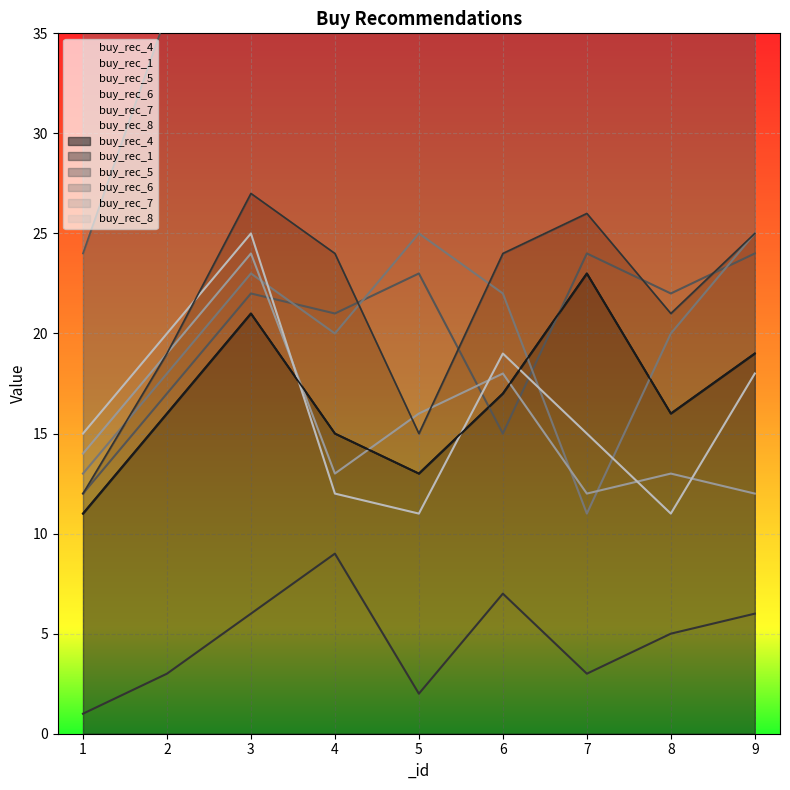

At how many categories does at least one series exceed 10?

9